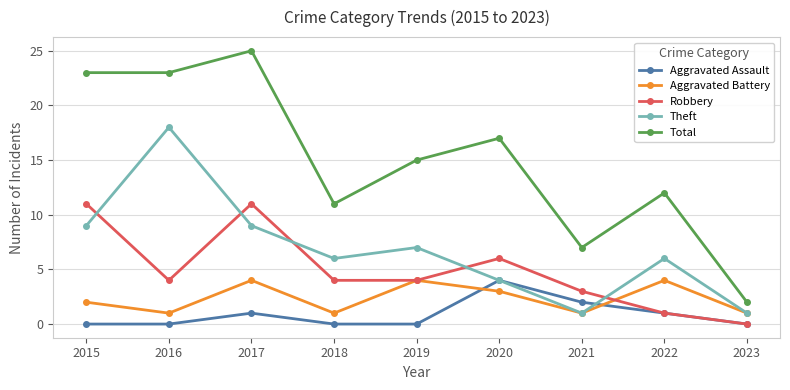

True or false: Aggravated Assault has more than 2 points higher than both neighbors.

False